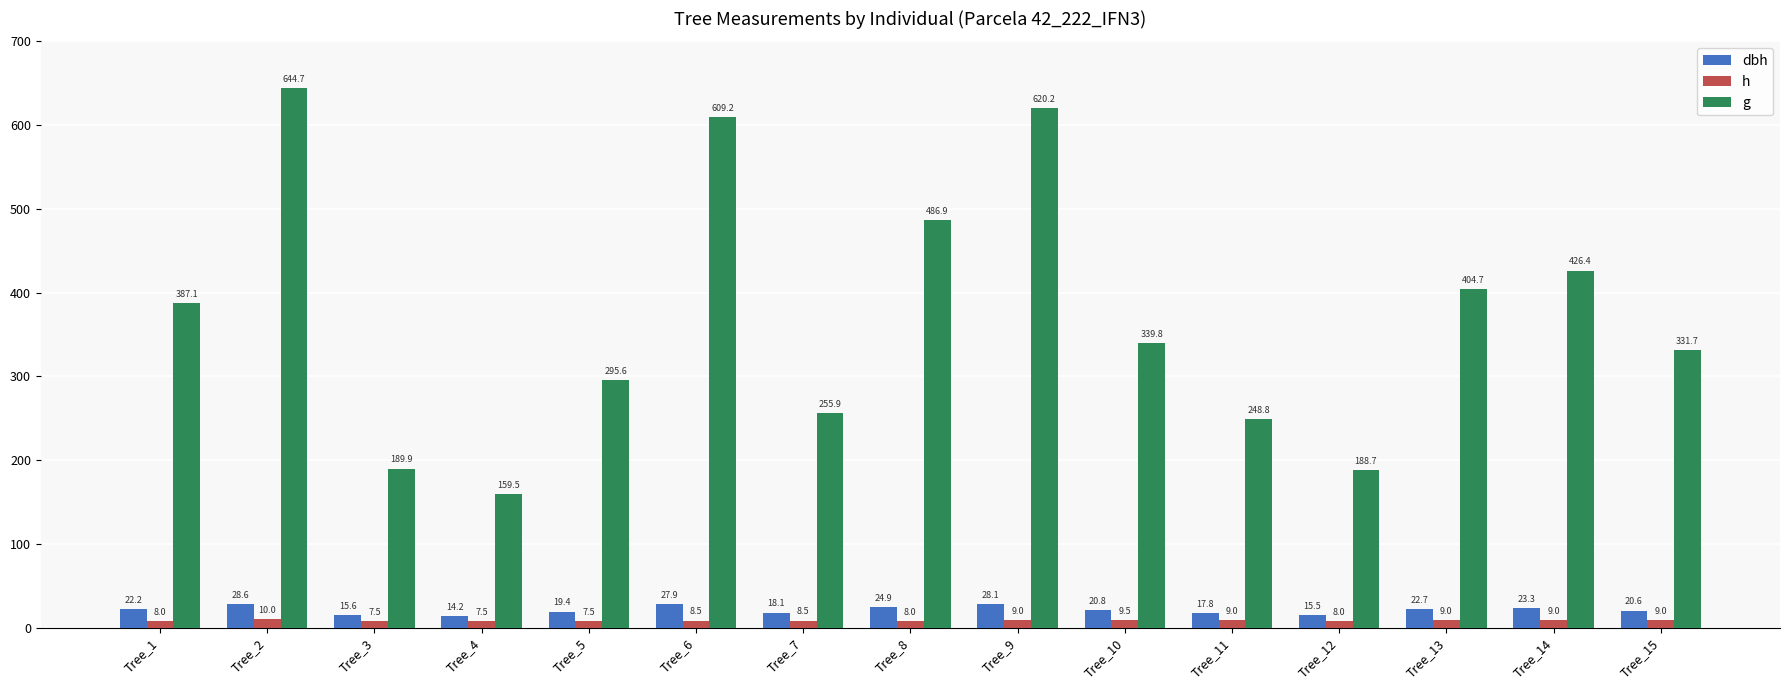

Rank the series by their maximum value, from lowest to highest.

h, dbh, g